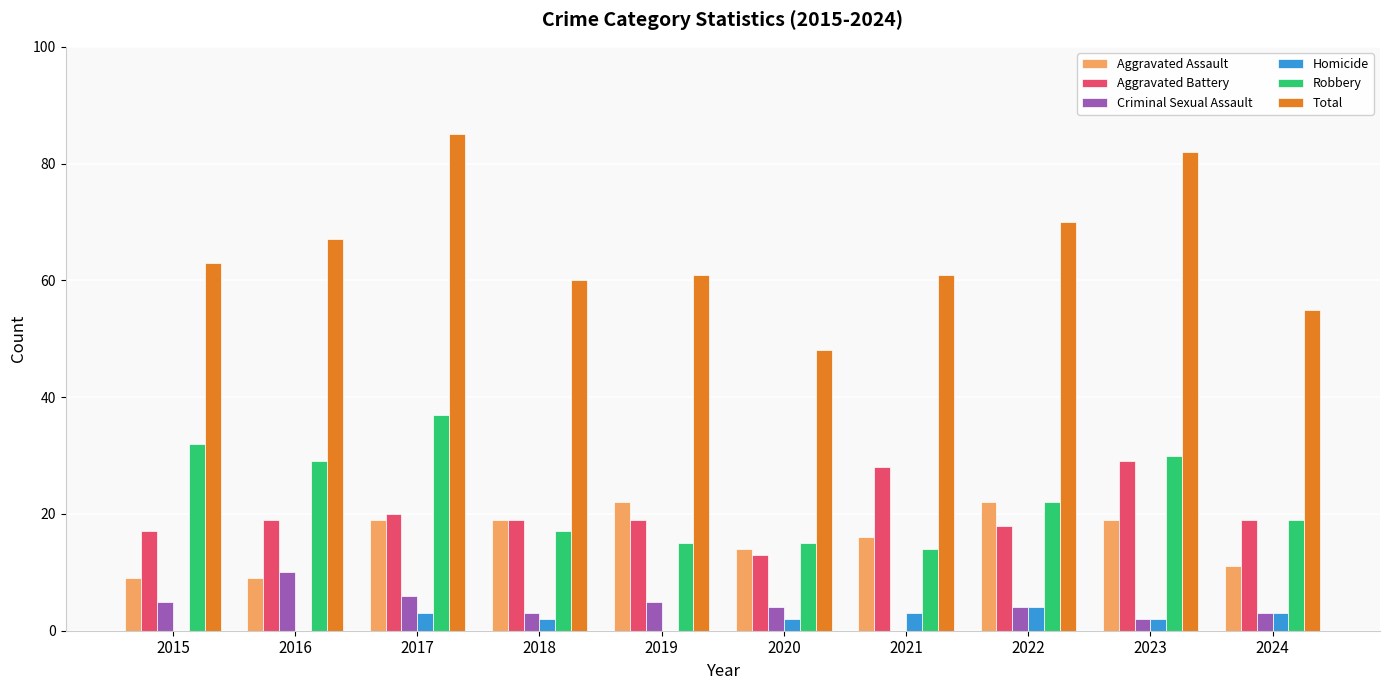

How many groups of bars are there?

10